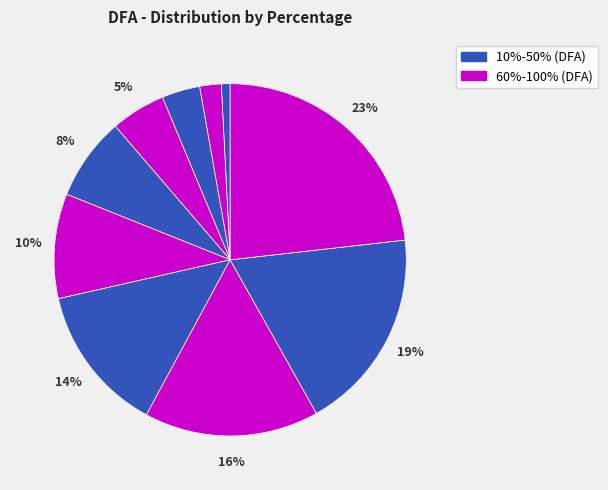

How many segments does this pie chart have?

10